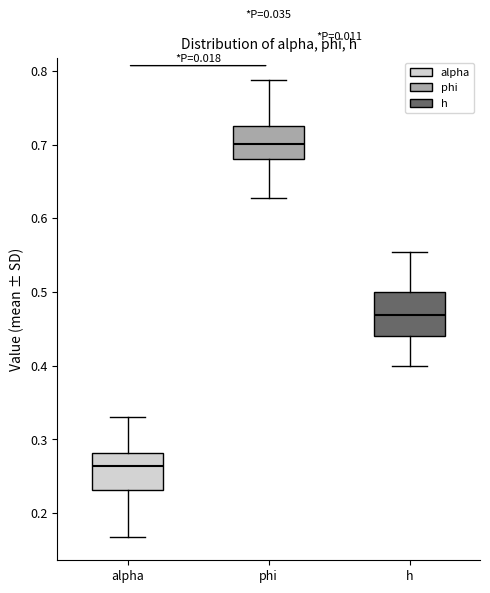

Reading left to right, read every box against the y-axis: the position of its median line, the range the box covers, and the ends of its whiskers. The values are not printed on the chart, so give them approximately, as read against the axis.

alpha: median 0.26, box 0.23 to 0.28, whiskers 0.17 to 0.33
phi: median 0.70, box 0.68 to 0.73, whiskers 0.63 to 0.79
h: median 0.47, box 0.44 to 0.50, whiskers 0.40 to 0.55